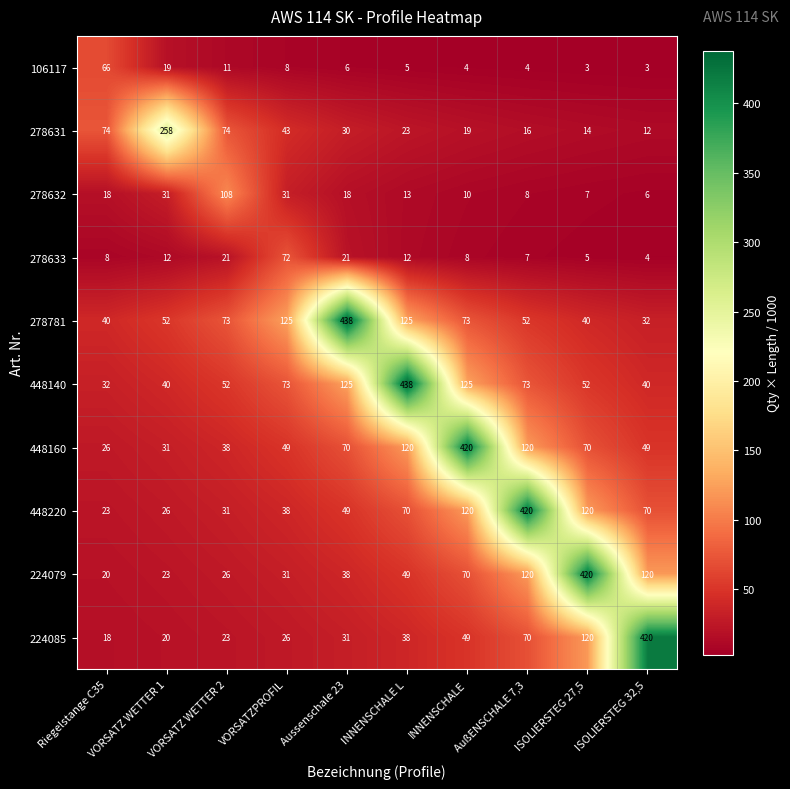

How many data points in 448160 are less than 70?

5